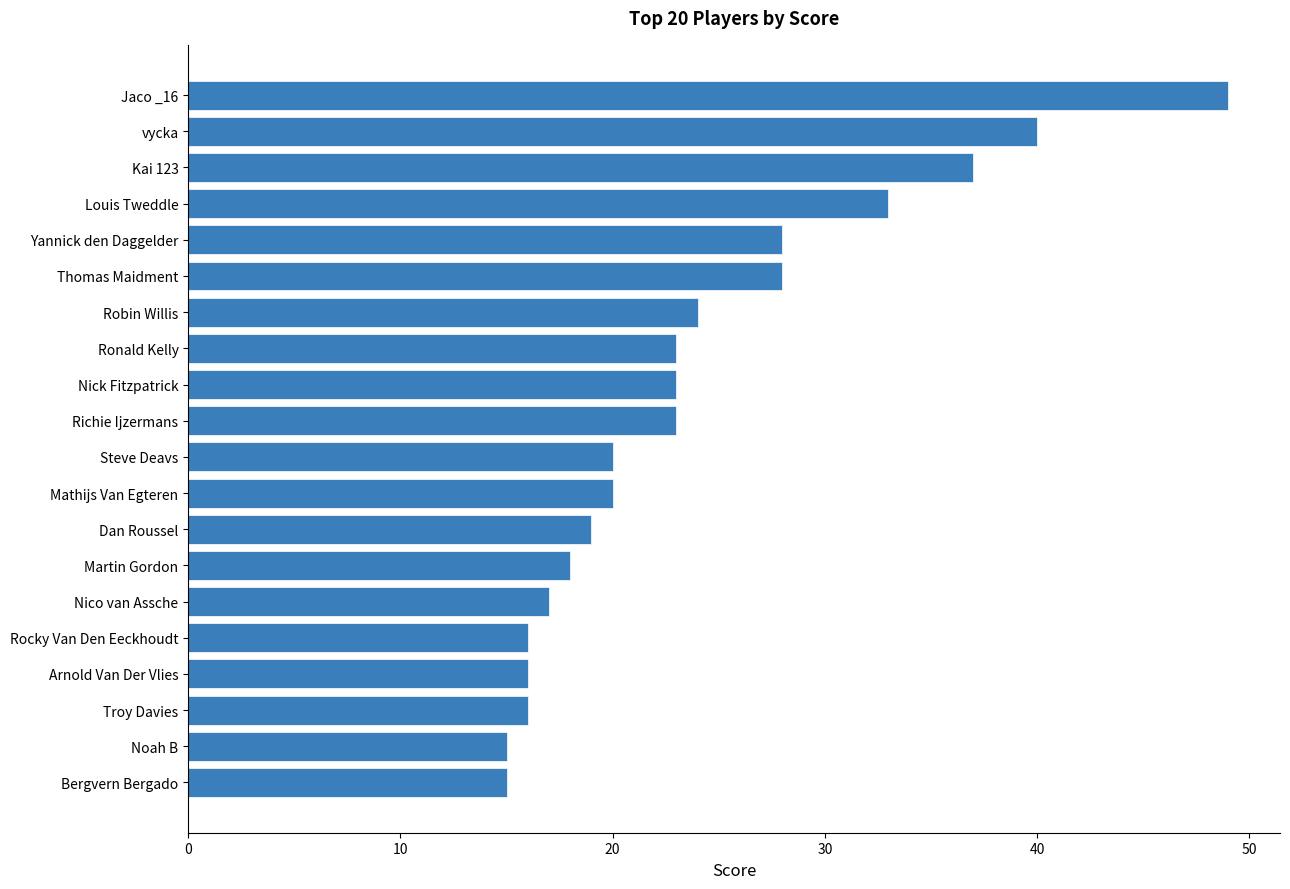

What is the change in value from Mathijs Van Egteren to Thomas Maidment?

+8